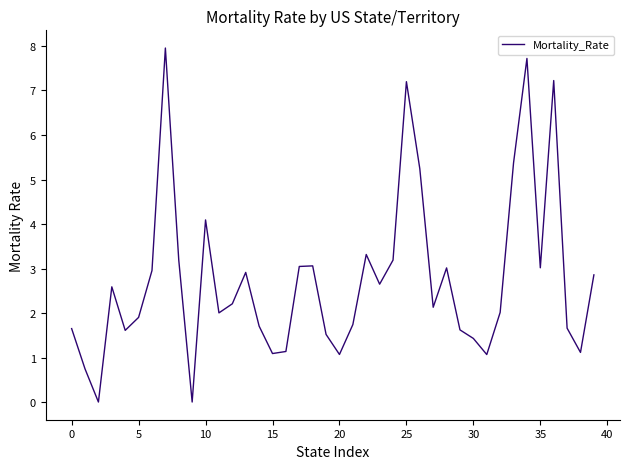

Does the chart have visible grid lines?

No